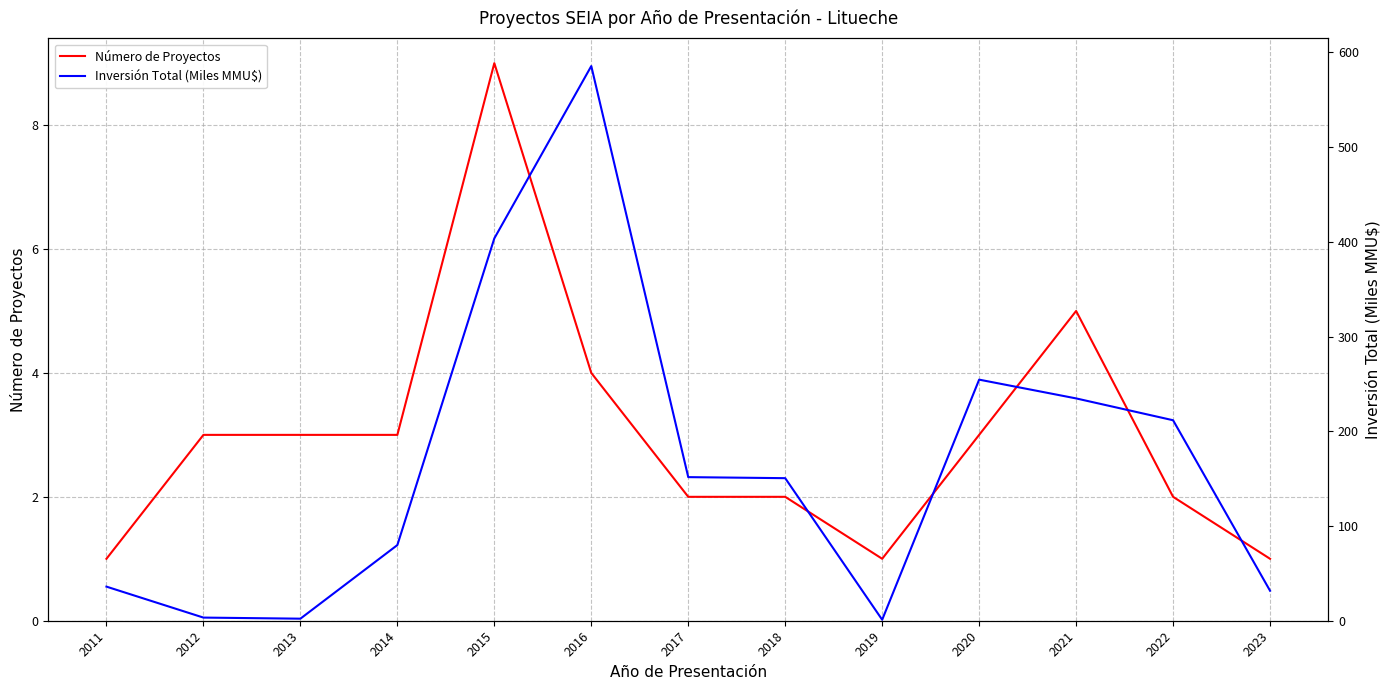

The Número de Proyectos series shows 9.0 at 2015. True or false?

True